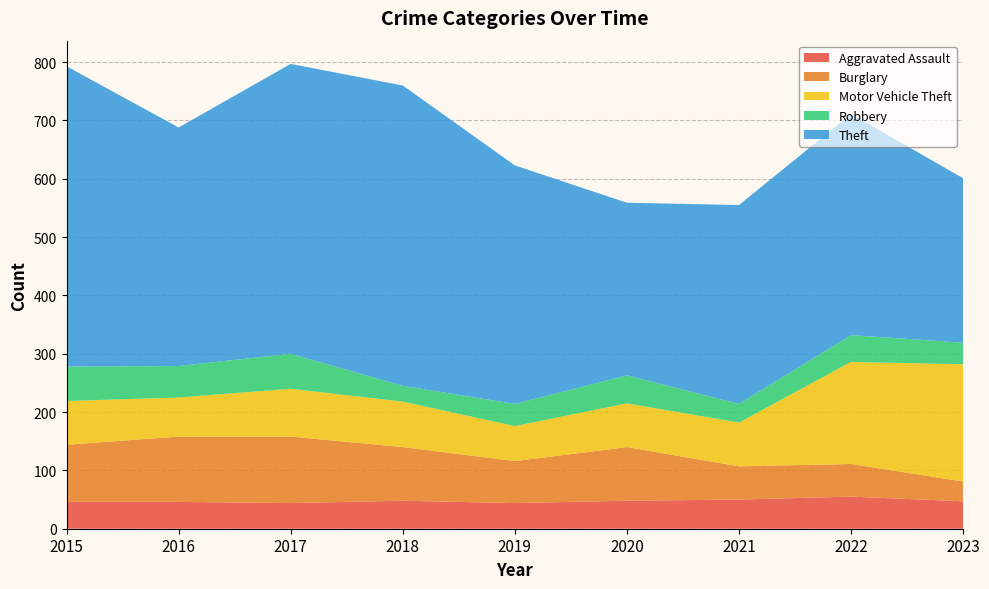

Reading left to right, list all the values displayed in this chart.

Aggravated Assault: 2015=46	2016=46	2017=44	2018=48	2019=44	2020=48	2021=50	2022=55	2023=47
Burglary: 2015=98	2016=112	2017=114	2018=92	2019=72	2020=92	2021=57	2022=56	2023=34
Motor Vehicle Theft: 2015=75	2016=67	2017=82	2018=78	2019=60	2020=75	2021=75	2022=175	2023=201
Robbery: 2015=59	2016=54	2017=60	2018=27	2019=38	2020=48	2021=32	2022=46	2023=37
Theft: 2015=515	2016=409	2017=497	2018=515	2019=409	2020=296	2021=341	2022=379	2023=282